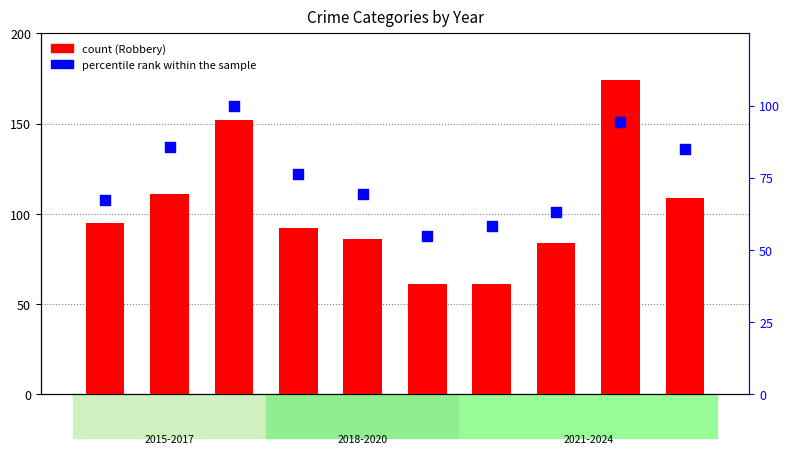

Which series reaches the maximum Y coordinate?

Robbery (count)